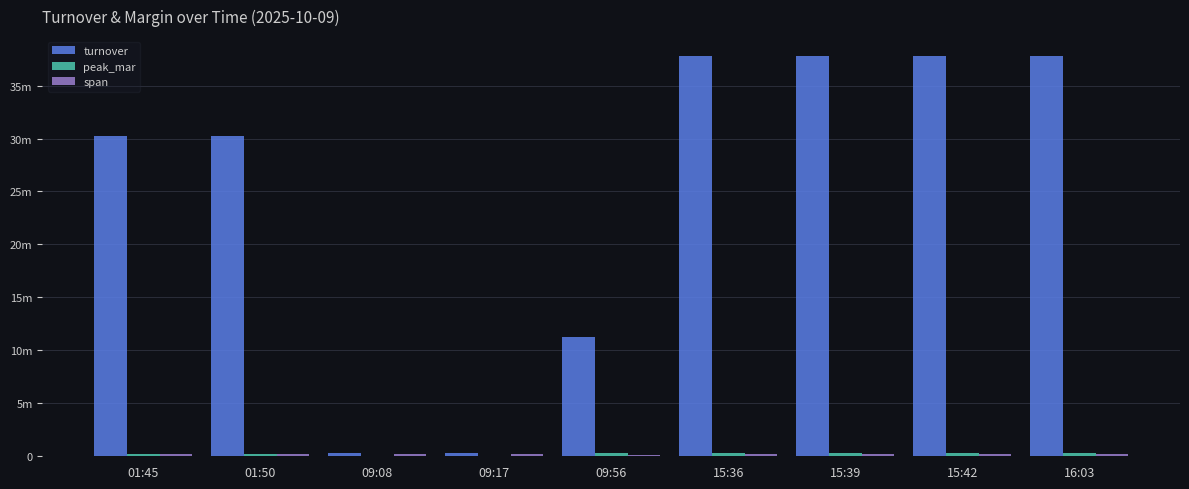

What is the label of the 3rd bar from the right?

15:39